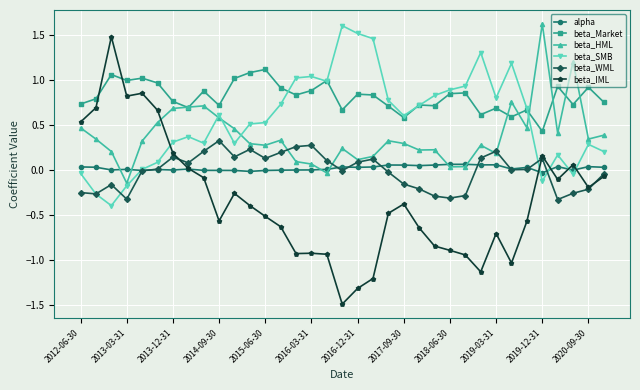

True or false: beta_WML has more than 0 interior local peaks.

True